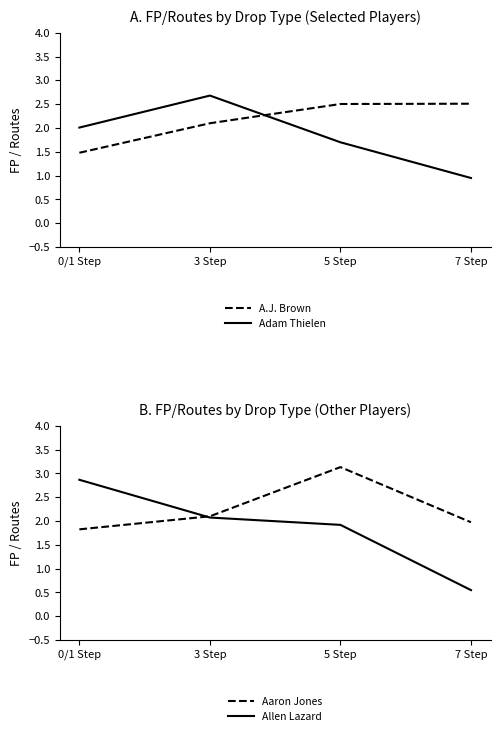

At which label does Aaron Jones first exceed 2?

3 Step